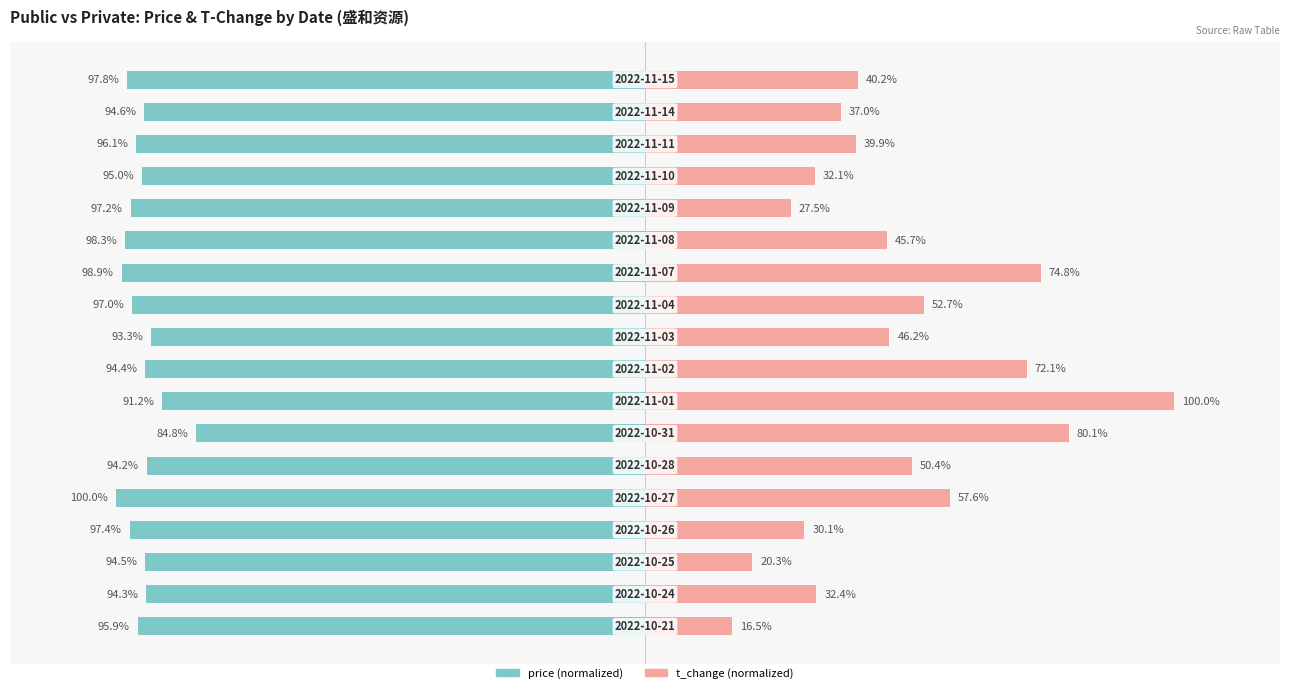

Between 11 and 14, which series saw the biggest shift?

t_change